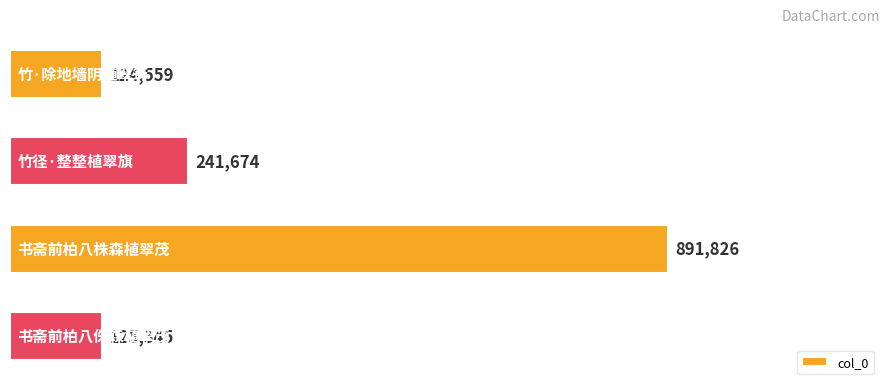

What is the smallest value displayed?

124559